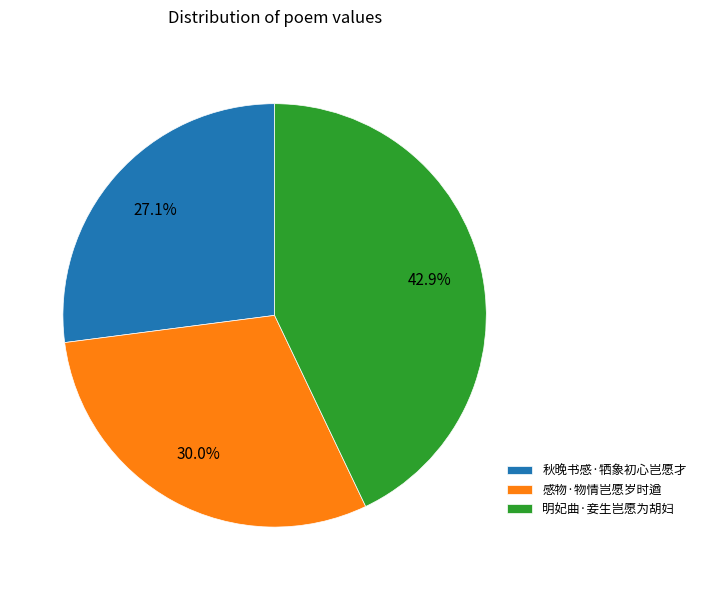

Which slice is the largest?

明妃曲·妾生岂愿为胡妇